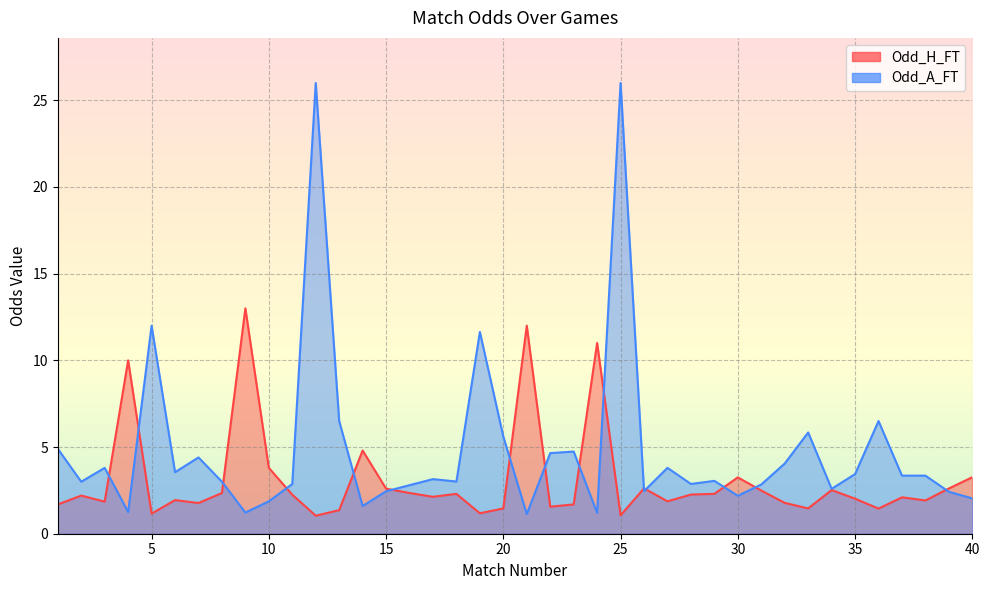

Which series has the largest range (max minus min)?

Odd_A_FT